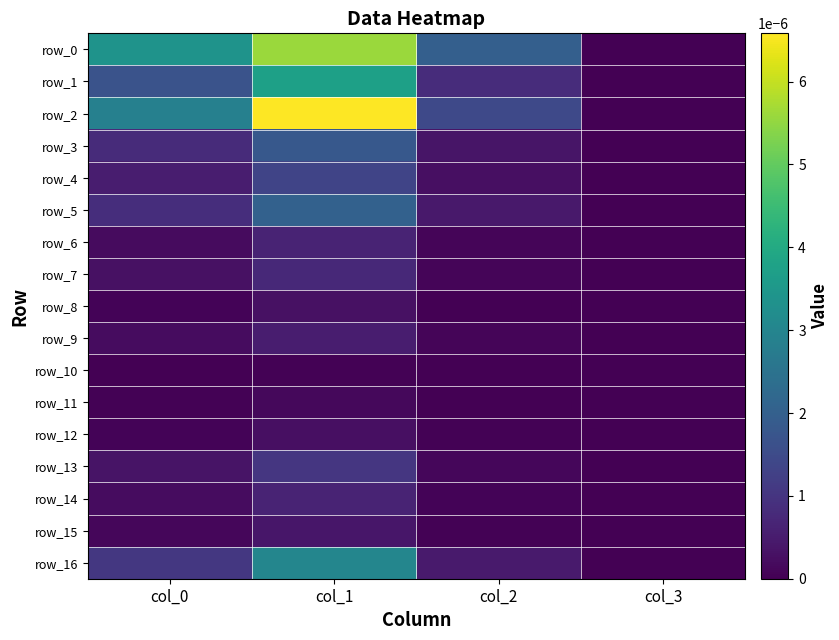

Between col_1 and col_2, which series saw the biggest shift?

row_2